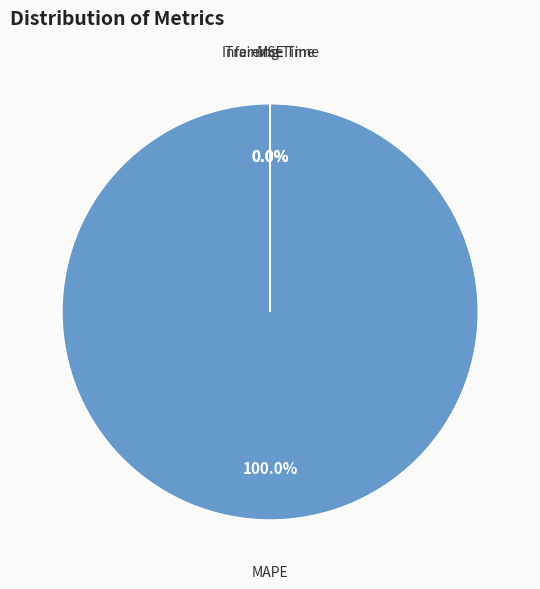

Is there a majority slice in this chart?

Yes